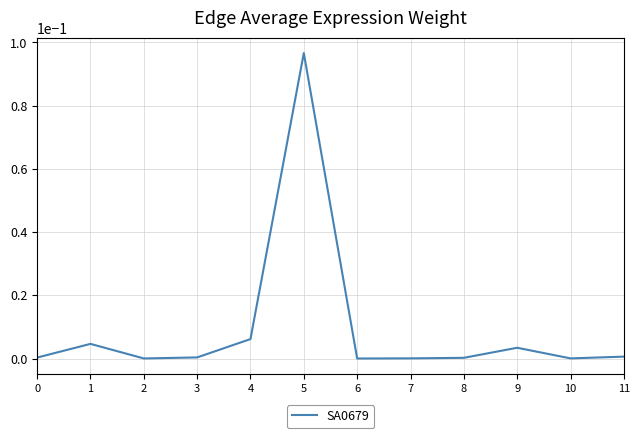

Which category has the highest value across all series?

5